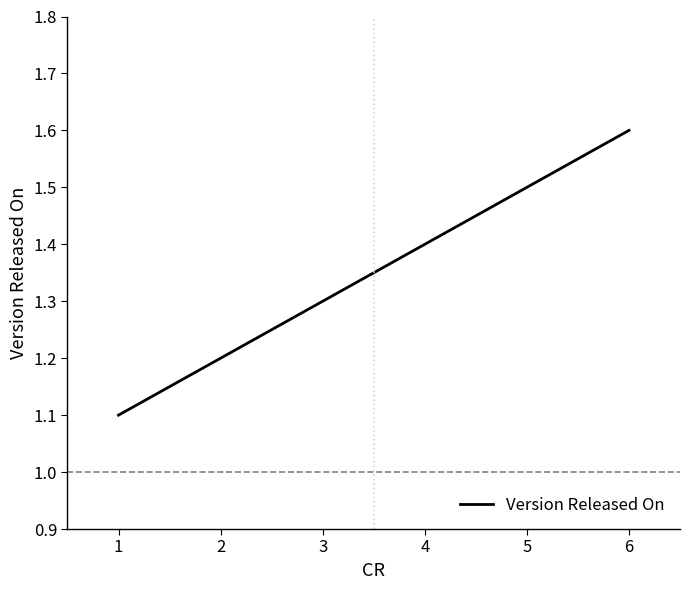

What is the sum of all values?

8.1